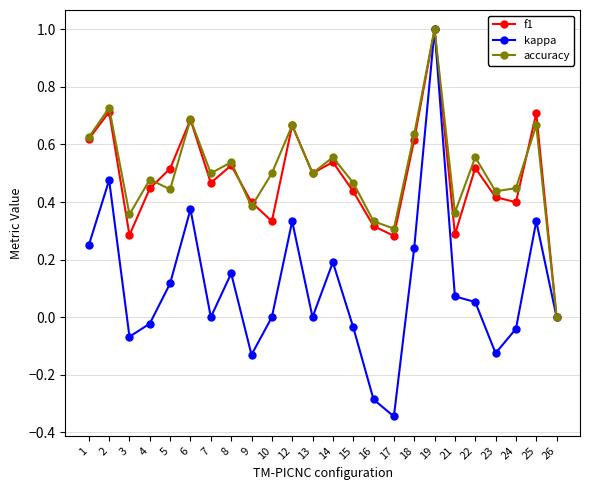

Which series has the largest range (max minus min)?

kappa